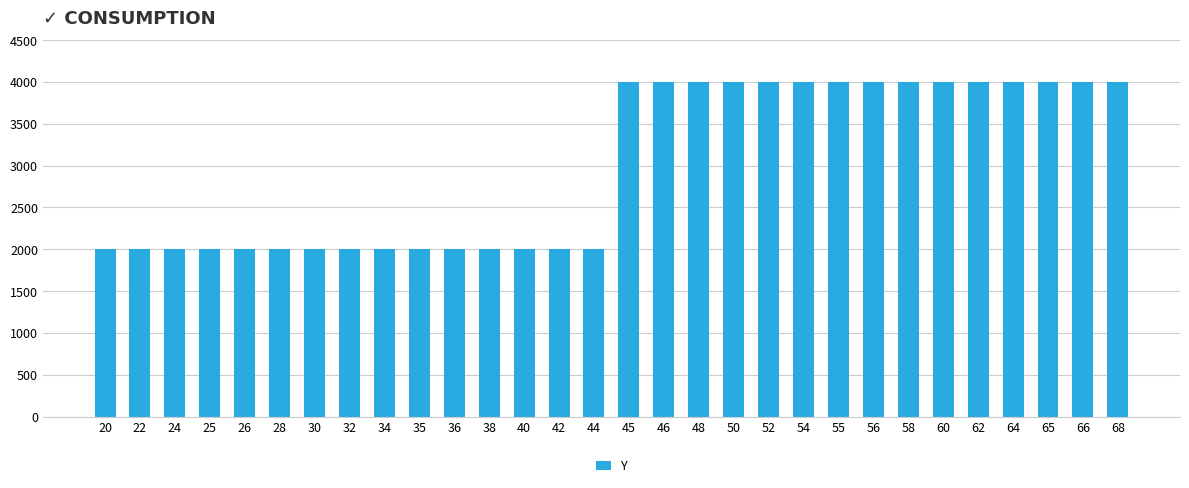

What is the sum of all values?

90000